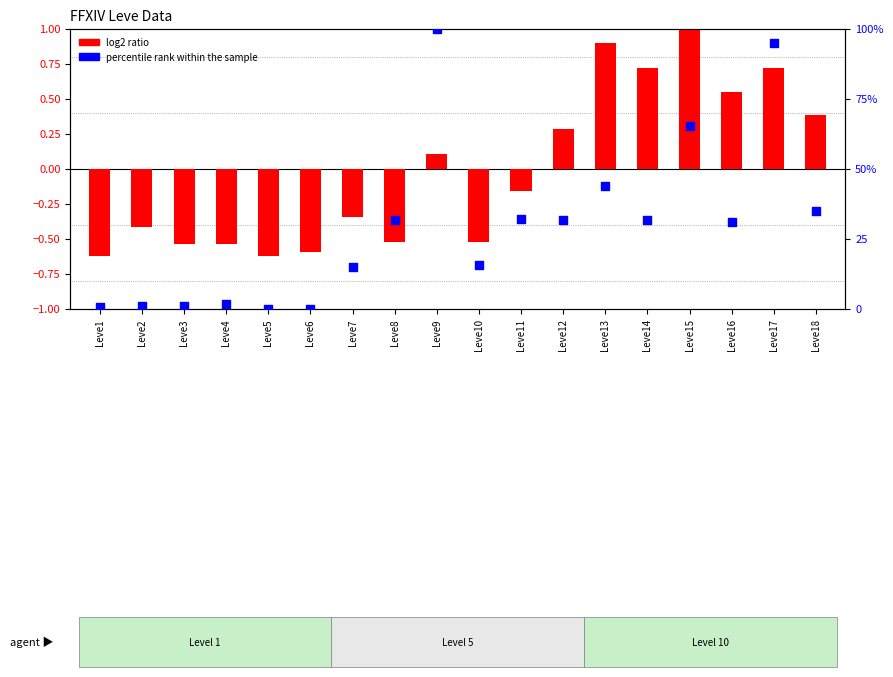

Which series reaches the minimum Y coordinate?

log2 ratio